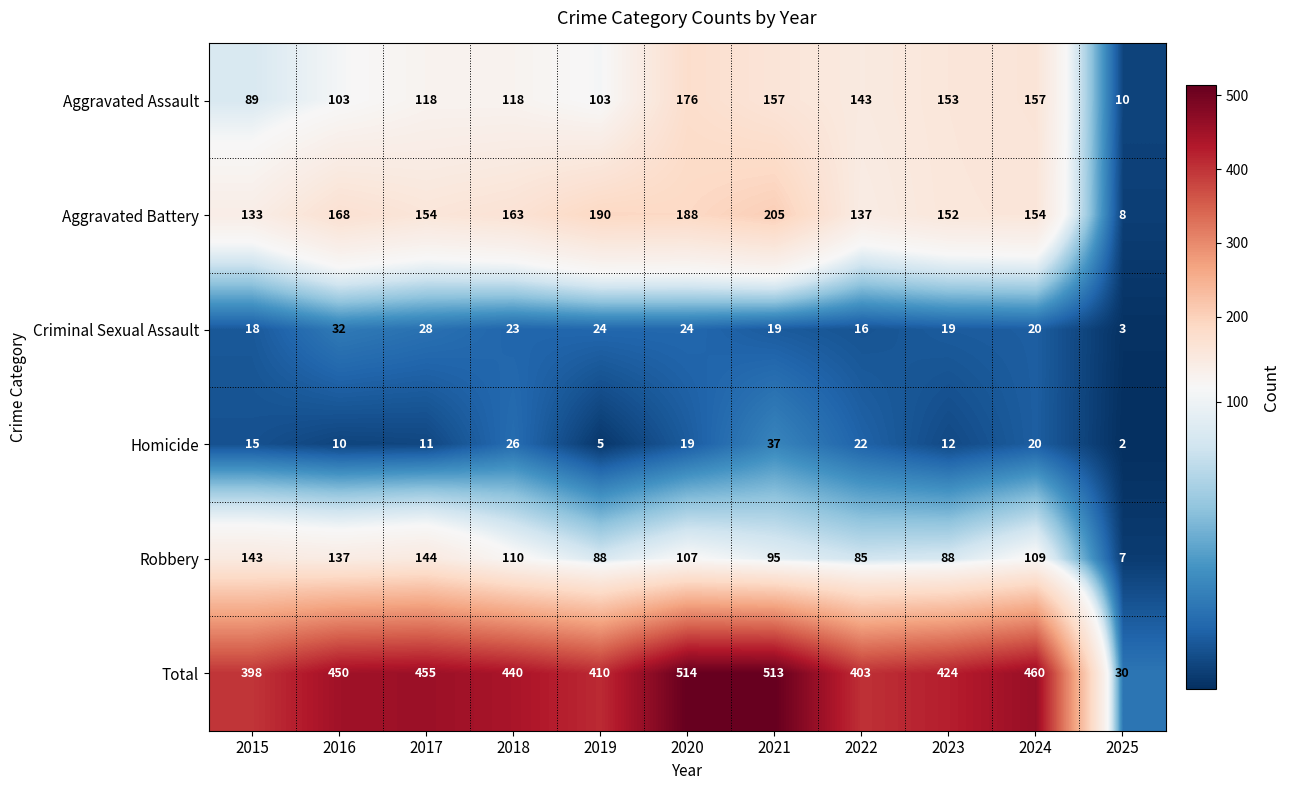

Which series changed the most between 2015 and 2019?

Aggravated Battery